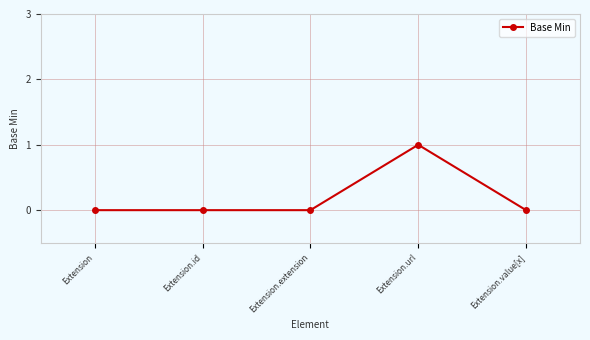

What position from the left is Extension.value[x]?

5